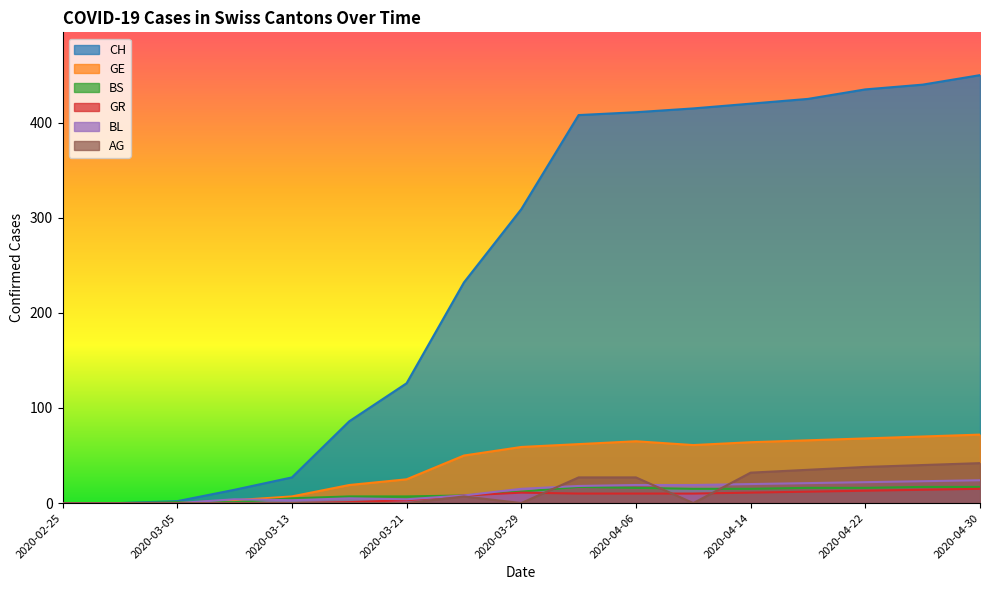

What is the sum of the GR values at 2020-03-29 and 2020-03-25?

19